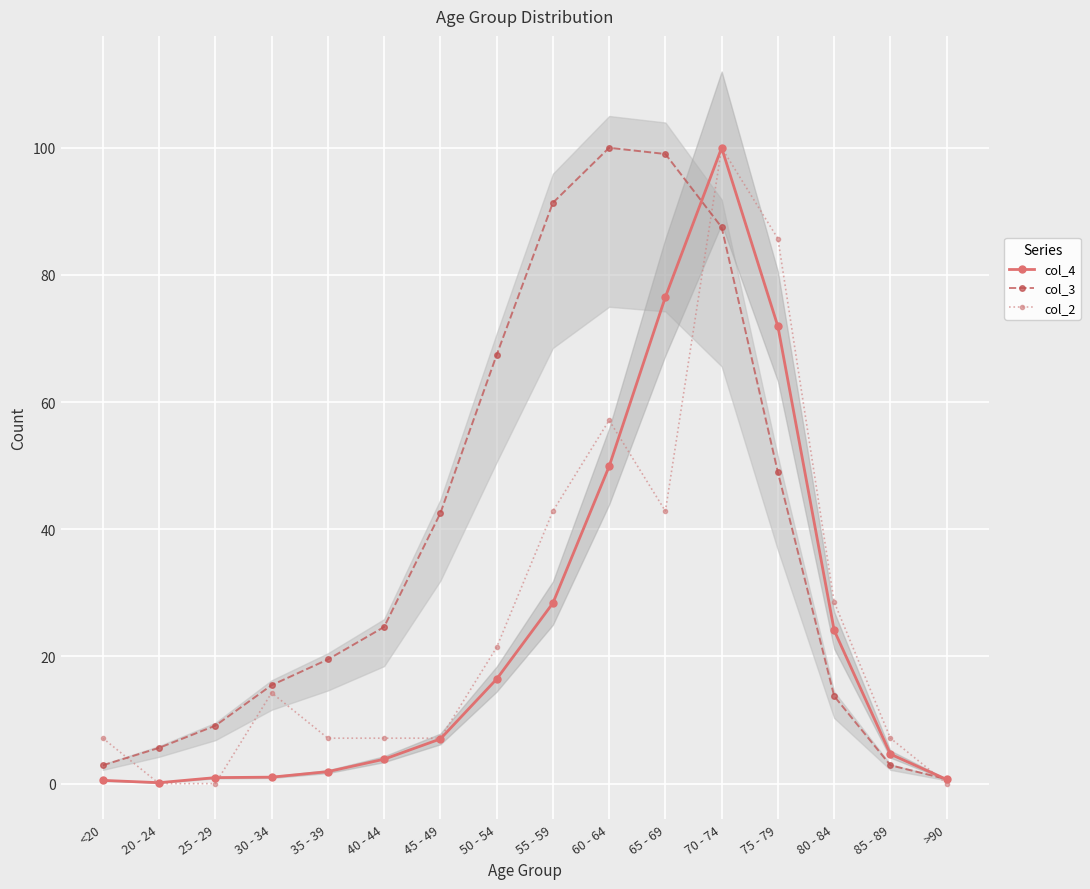

Is this an area chart (filled region under the line)?

No